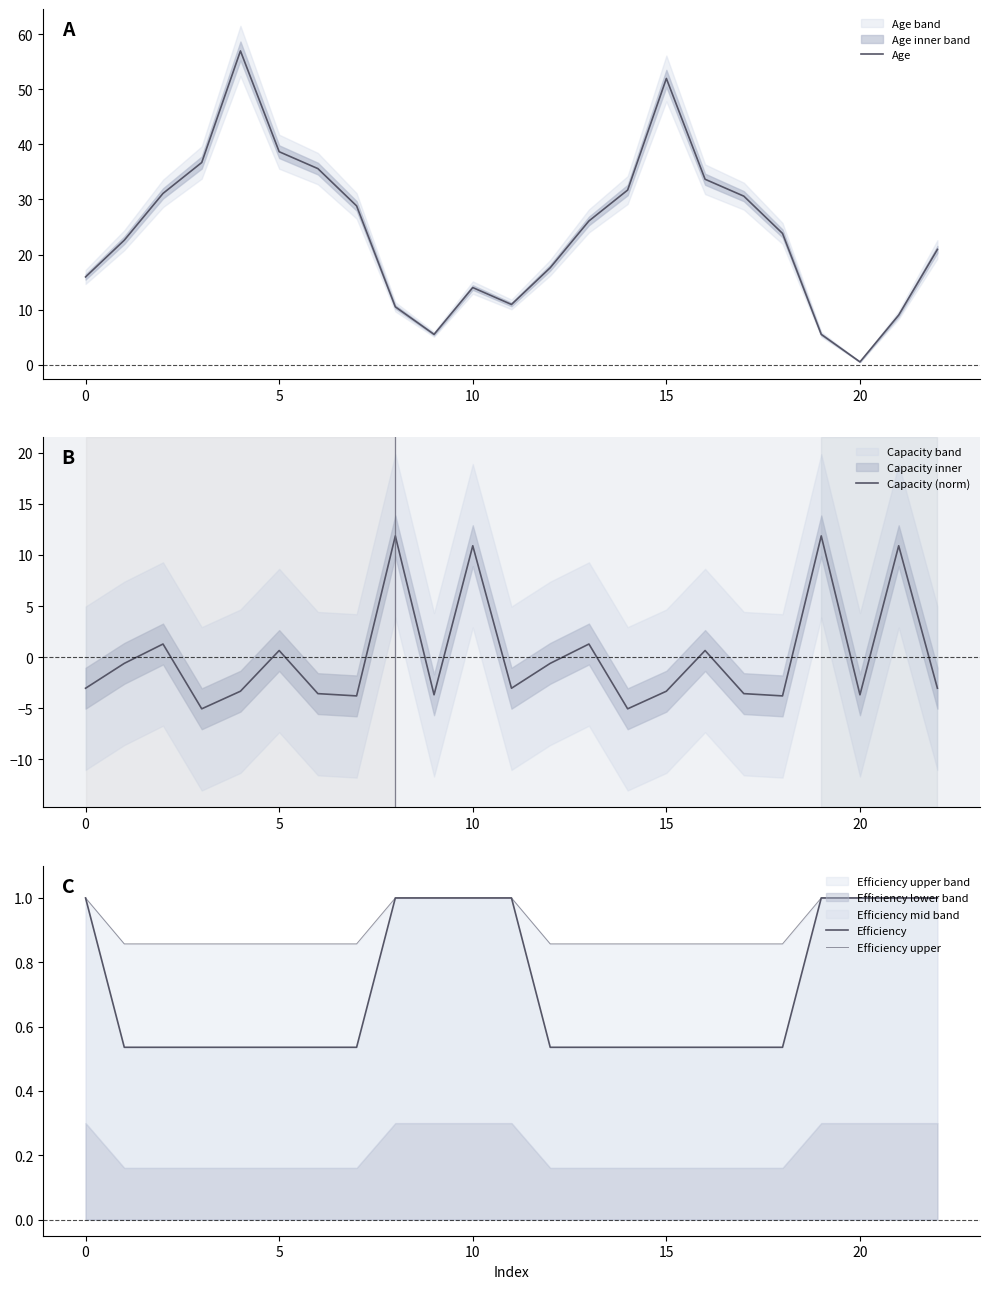

Rank the series by their maximum value, from highest to lowest.

Age, Capacity (norm), Efficiency, Efficiency upper